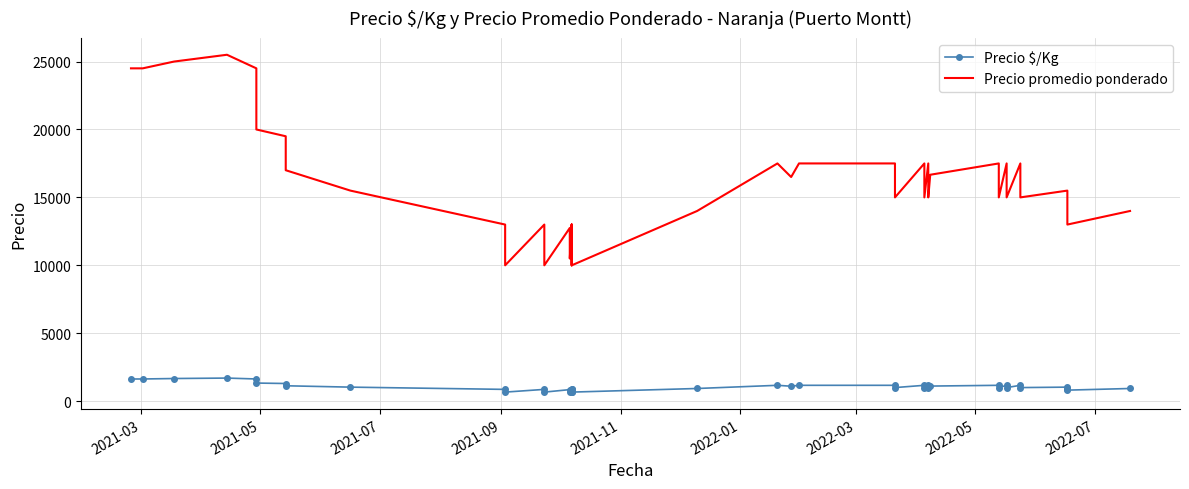

True or false: Precio promedio ponderado and Precio $/Kg intersect in this chart.

False